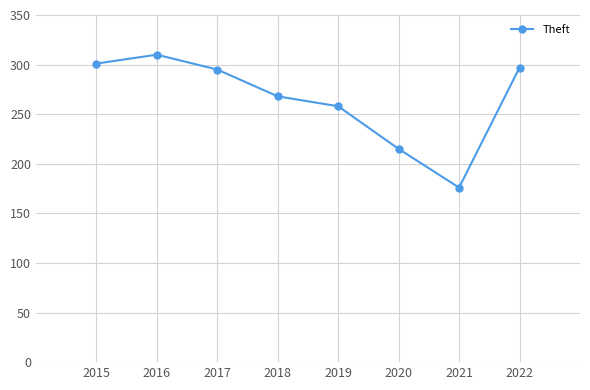

Read the value at 2021.

176